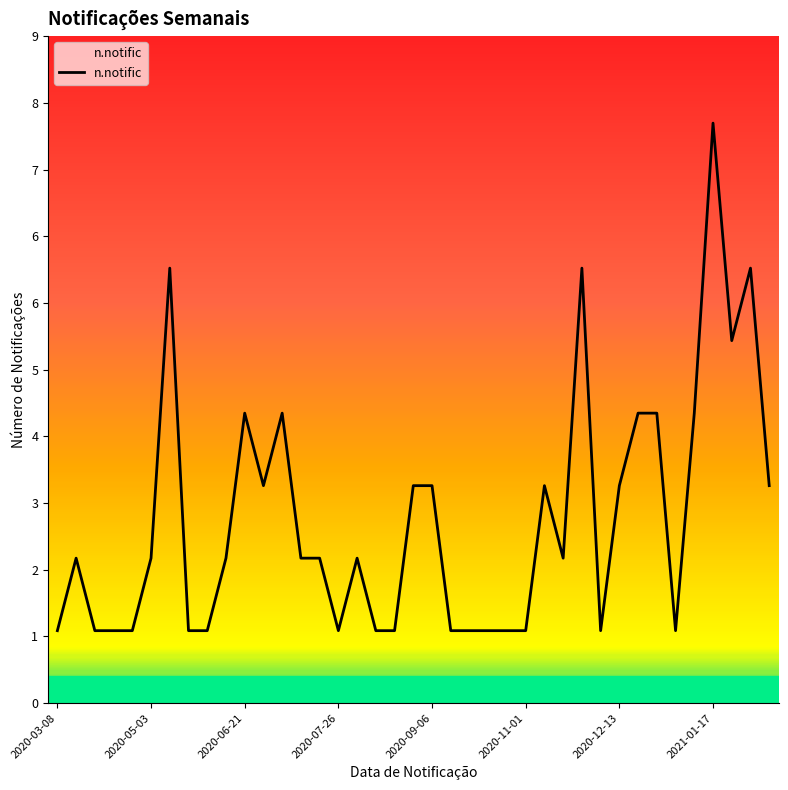

Reading left to right, list all the values displayed in this chart.

1	2	1	1	1	2	6	1	1	2	4	3	4	2	2	1	2	1	1	3	3	1	1	1	1	1	3	2	6	1	3	4	4	1	4	8	5	6	3